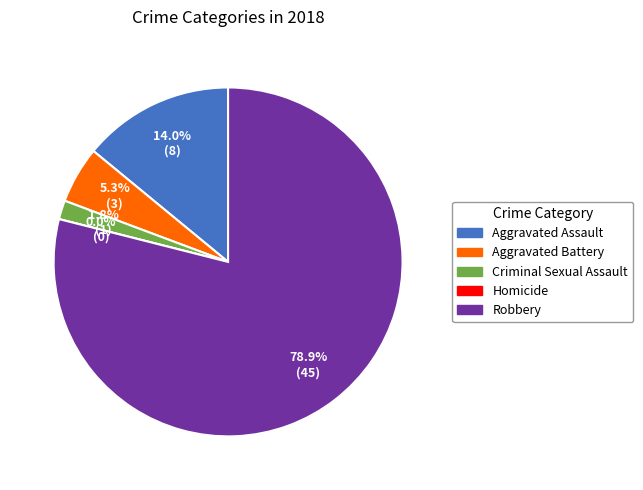

Between Criminal Sexual Assault and Robbery, which is larger?

Robbery